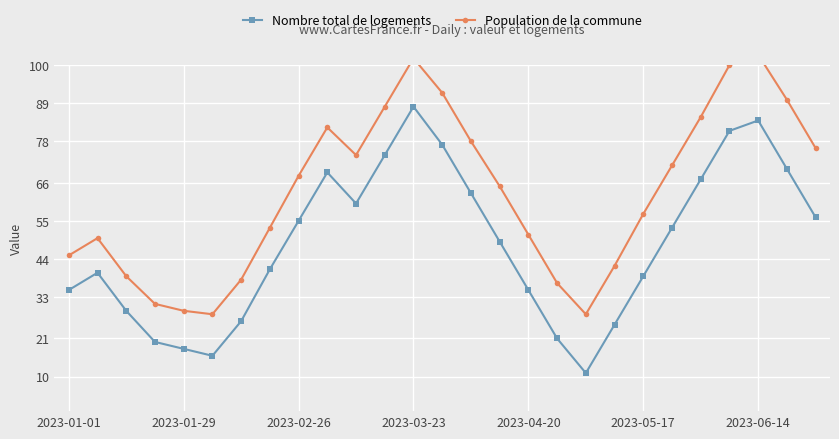

True or false: Population de la commune has a value of 90 at 25.

True